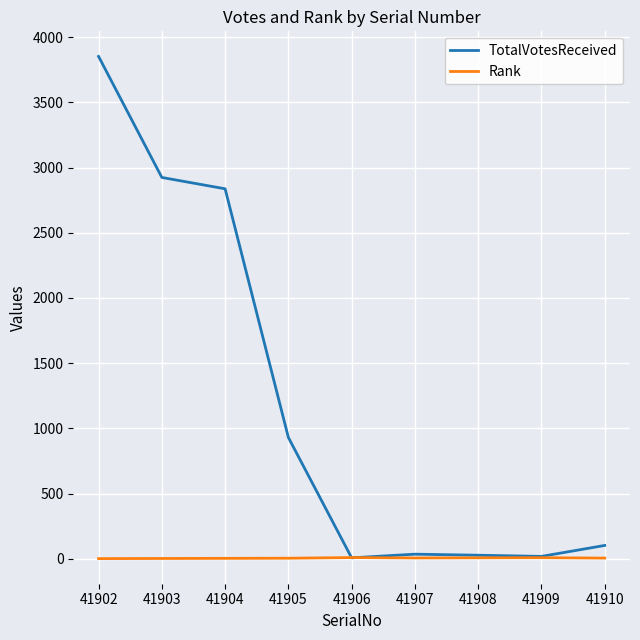

What is the highest value of the TotalVotesReceived series?

3852